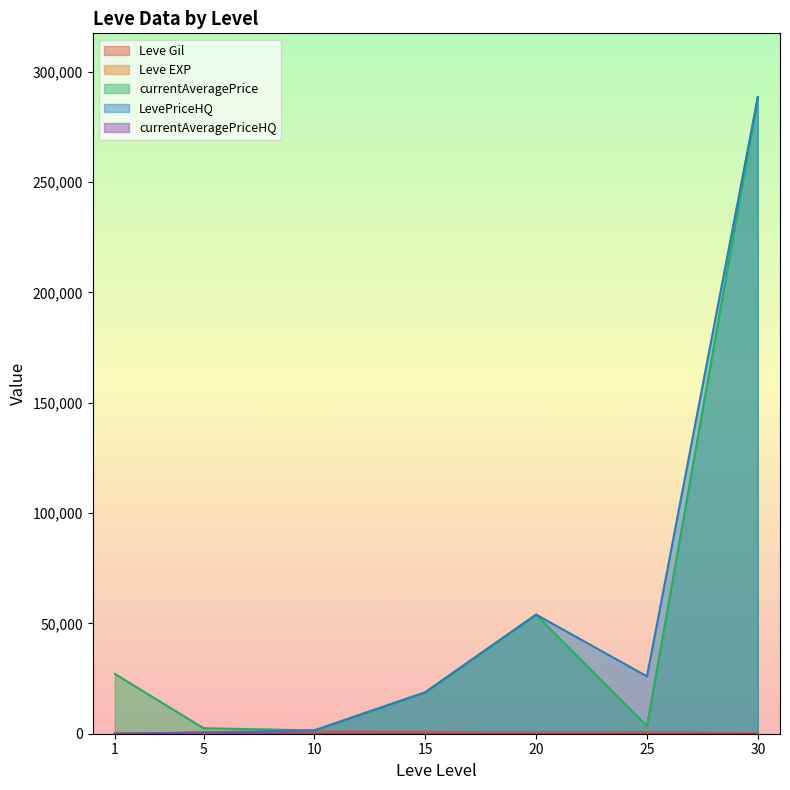

How many data points does each series have?

7